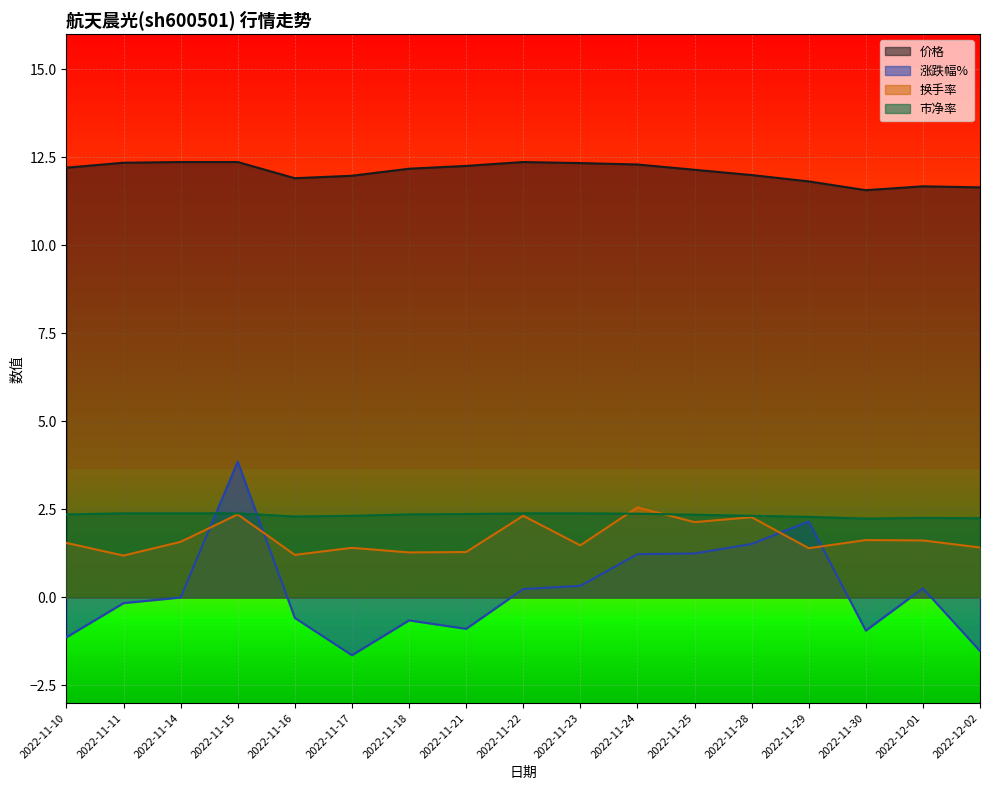

True or false: 价格 and 换手率 cross at least once.

False